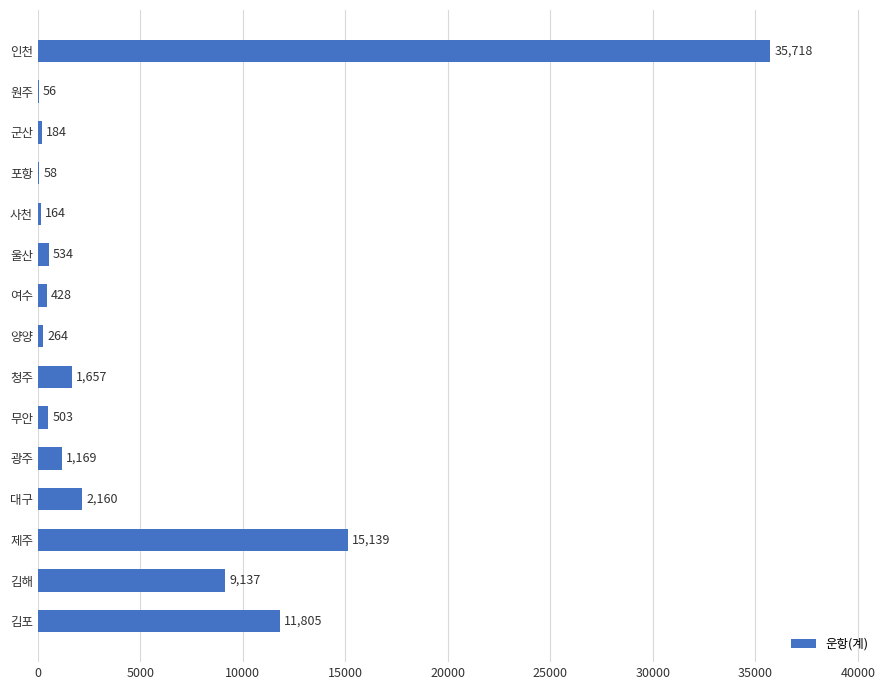

What is the change in value from 대구 to 포항?

-2102